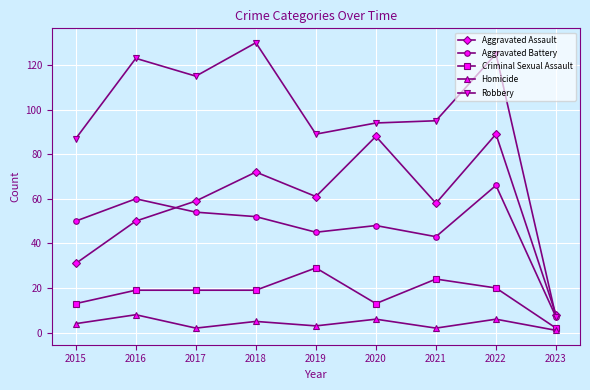

The value of Criminal Sexual Assault at 2019 is 29. True or false?

True